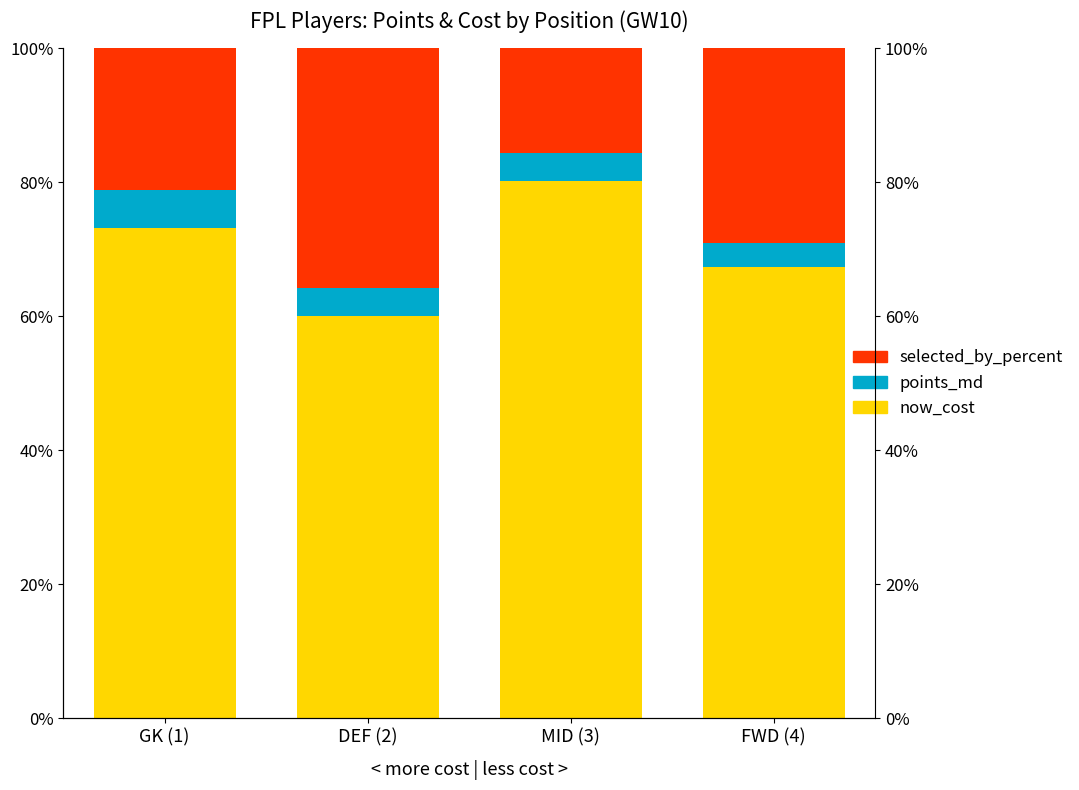

What is the lowest value of the now_cost series?

60.1